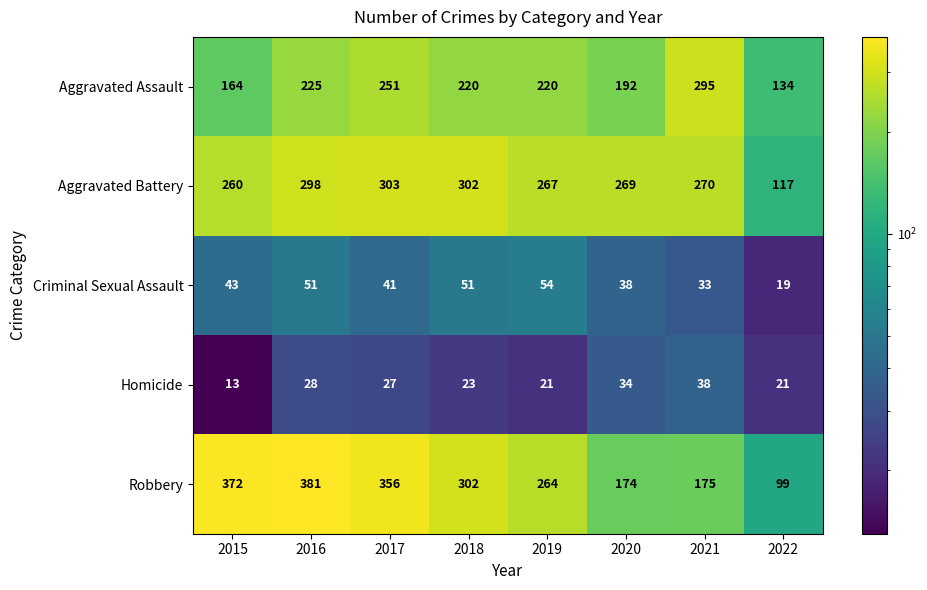

The Aggravated Battery series shows 298 at 2016. True or false?

True